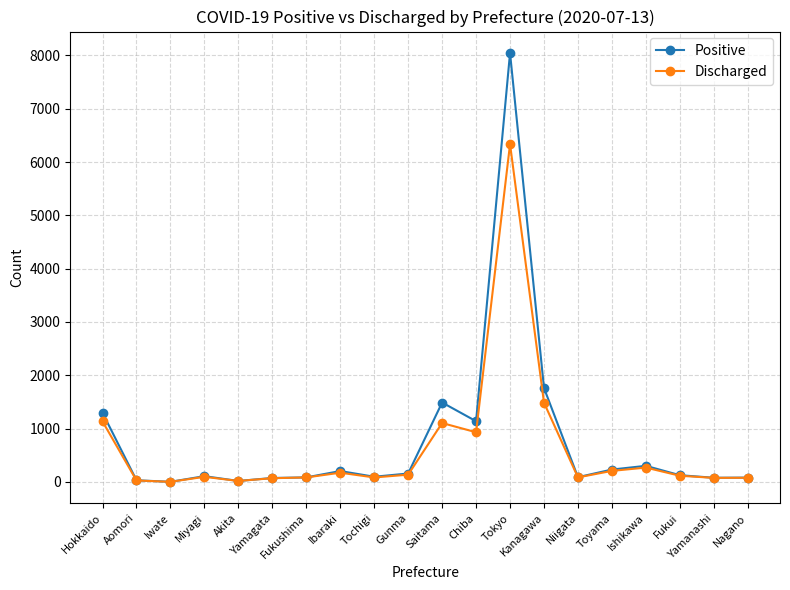

At which category is the sum across all series the highest?

Tokyo